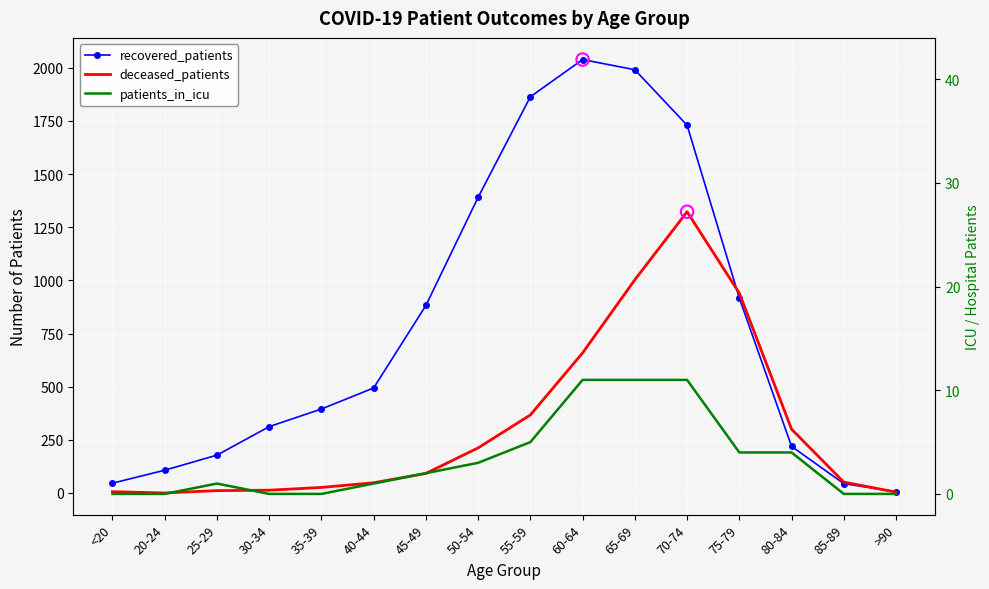

What is the total value across all series at 80-84?

523